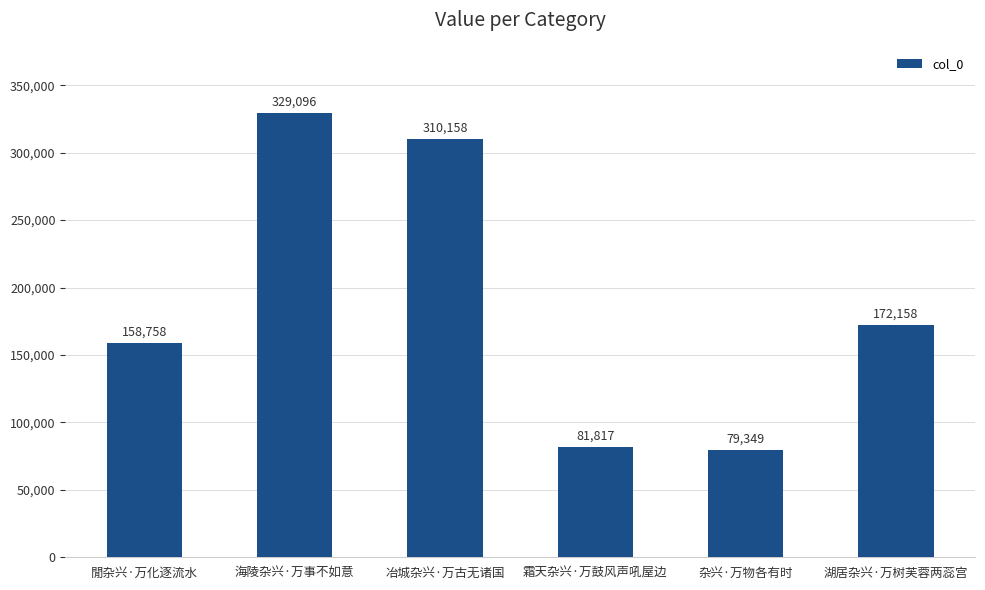

Reading left to right, transcribe all the data shown in this chart.

閒杂兴·万化逐流水=158758	海陵杂兴·万事不如意=329096	冶城杂兴·万古无诸国=310158	霜天杂兴·万鼓风声吼屋边=81817	杂兴·万物各有时=79349	湖居杂兴·万树芙蓉两蕊宫=172158